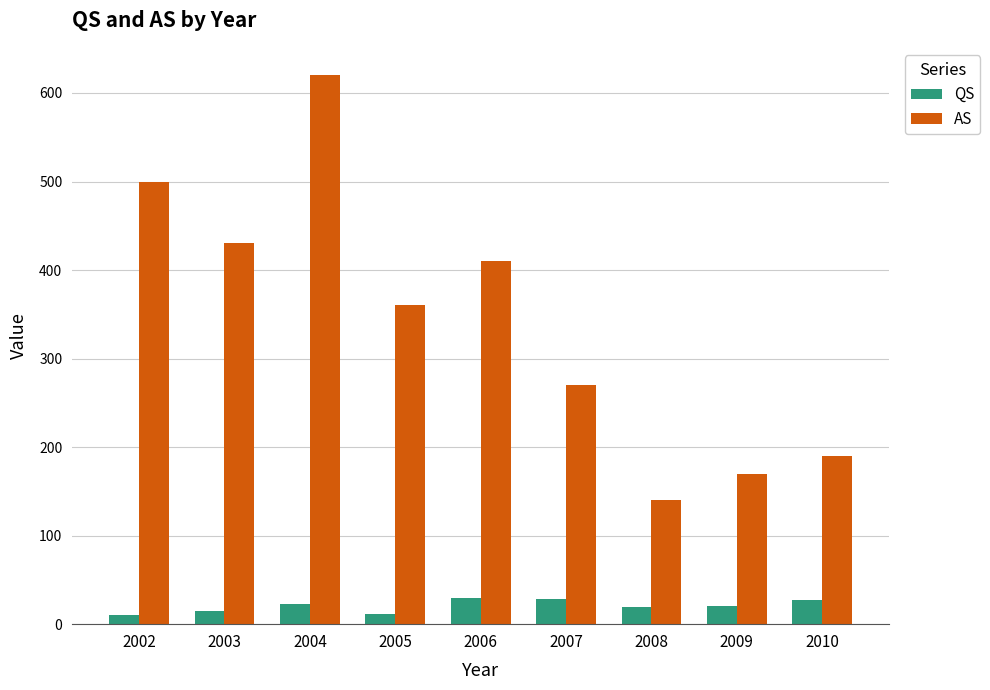

At 2010, list the series in order from smallest to largest.

QS, AS